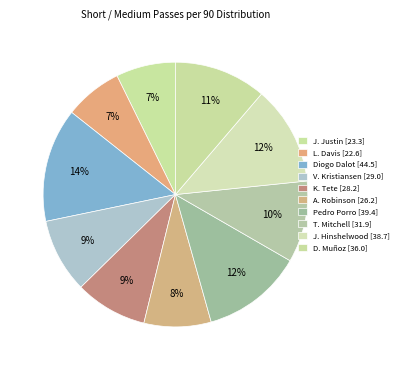

What is the change in value from L. Davis to T. Mitchell?

+9.3